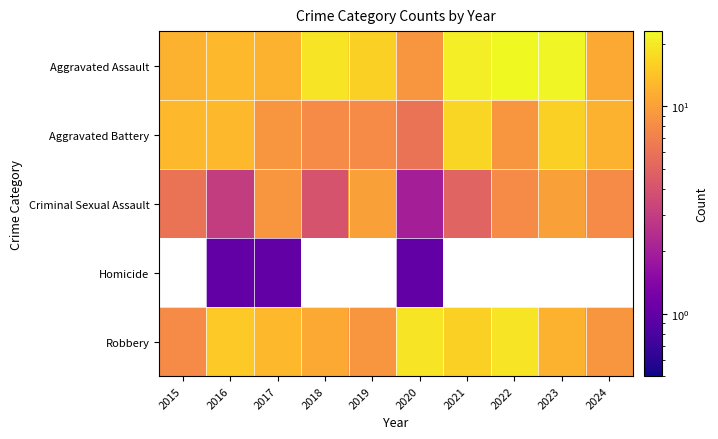

Which series has the widest spread of values?

Aggravated Assault